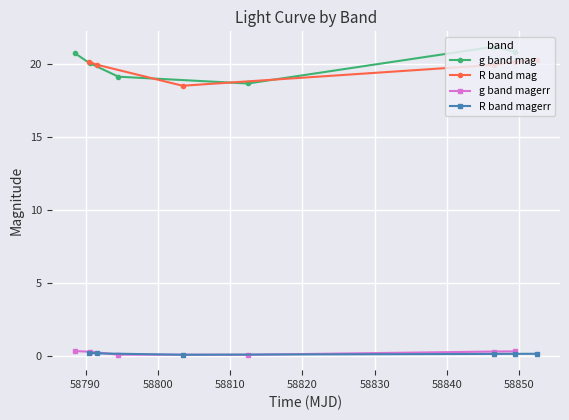

How many categories are shown in the chart?

6